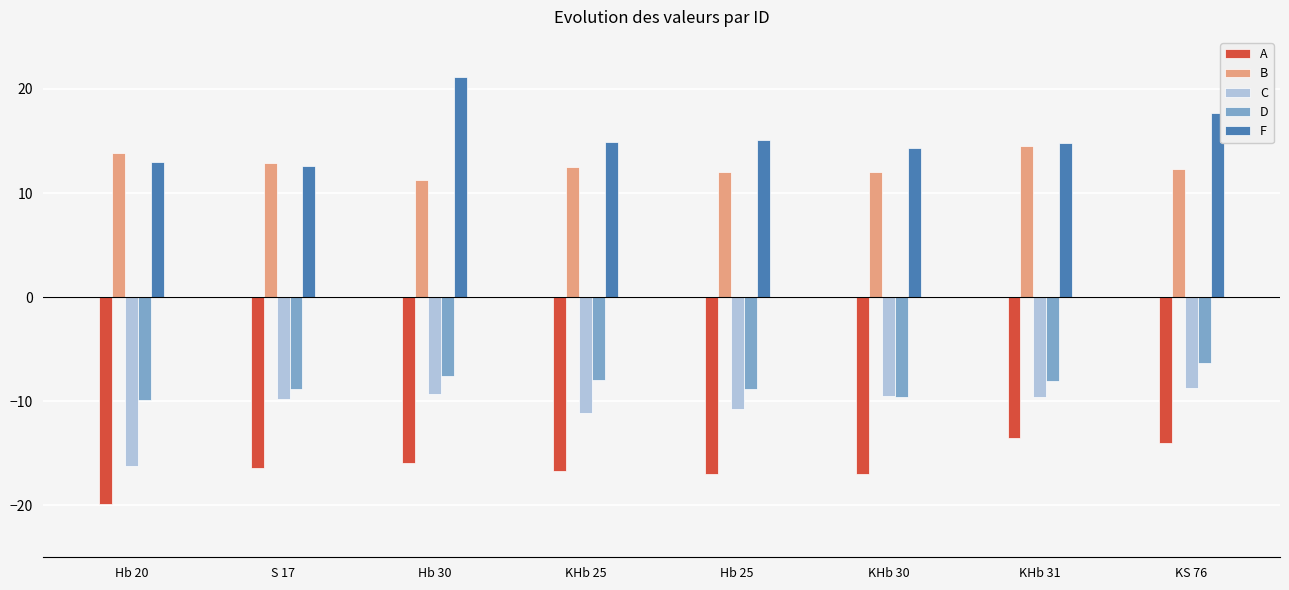

Which category has the highest value in the B series?

KHb 31